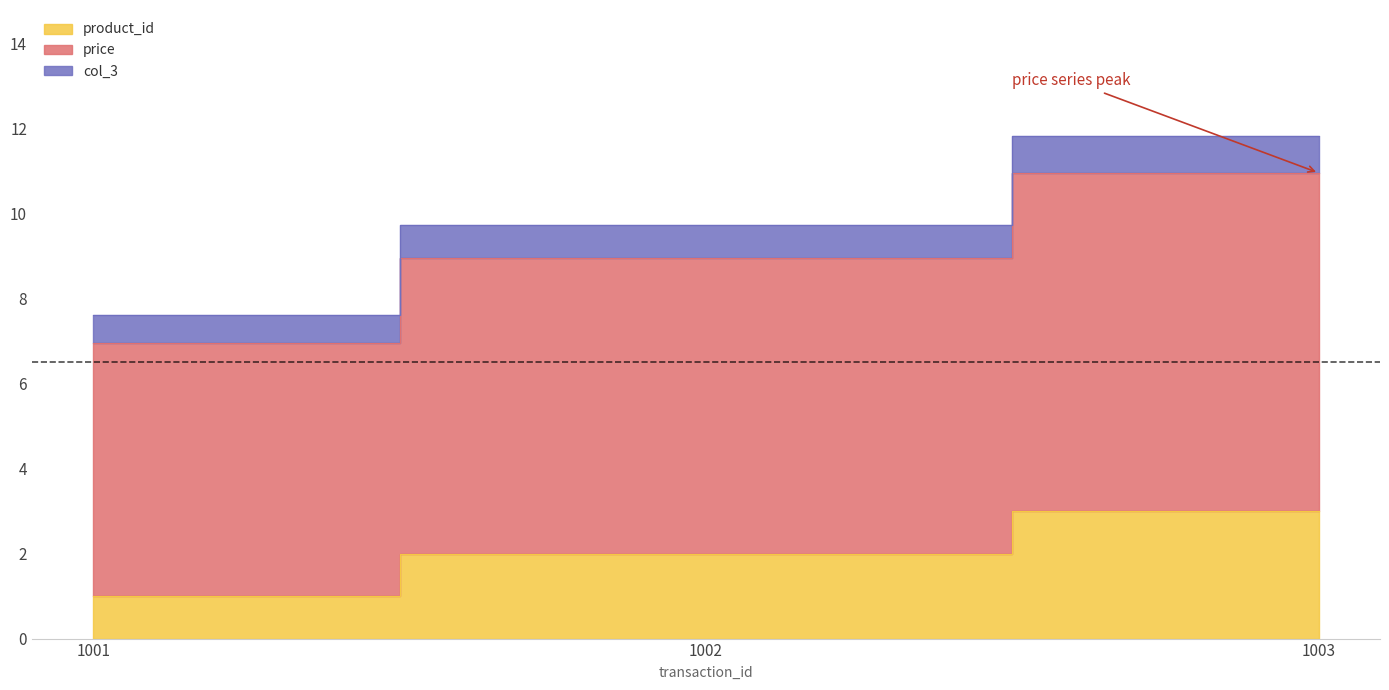

Does the chart display data point markers on the line(s)?

No